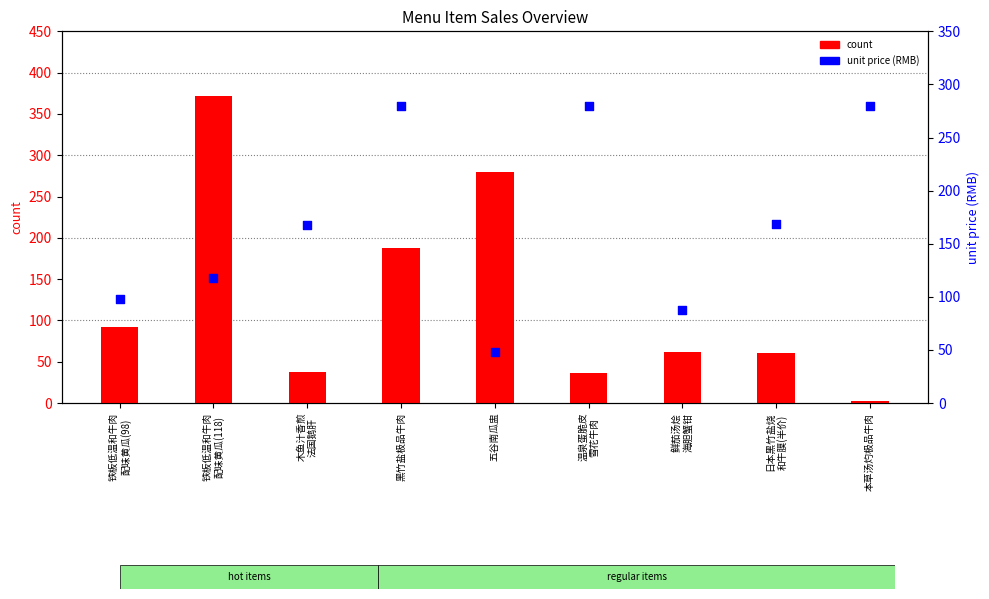

What is the total value across all series at 黑竹盐极品牛肉?

468